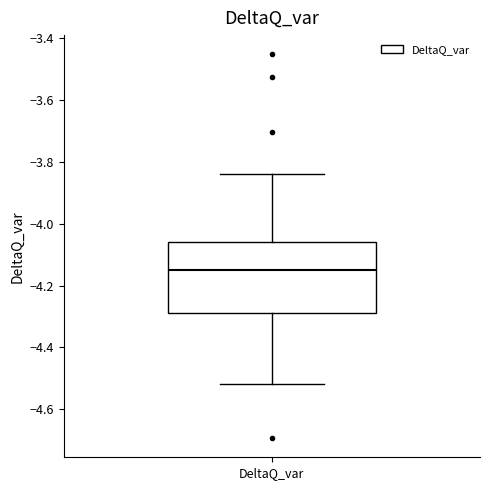

Transcribe this box plot: give where the median line is, the range the box spans, and where the two whiskers end, as read against the y-axis. The values are not printed on the chart, so give them approximately, as read against the axis.

median -4.16, box -4.28 to -4.06, whiskers -4.52 to -3.84